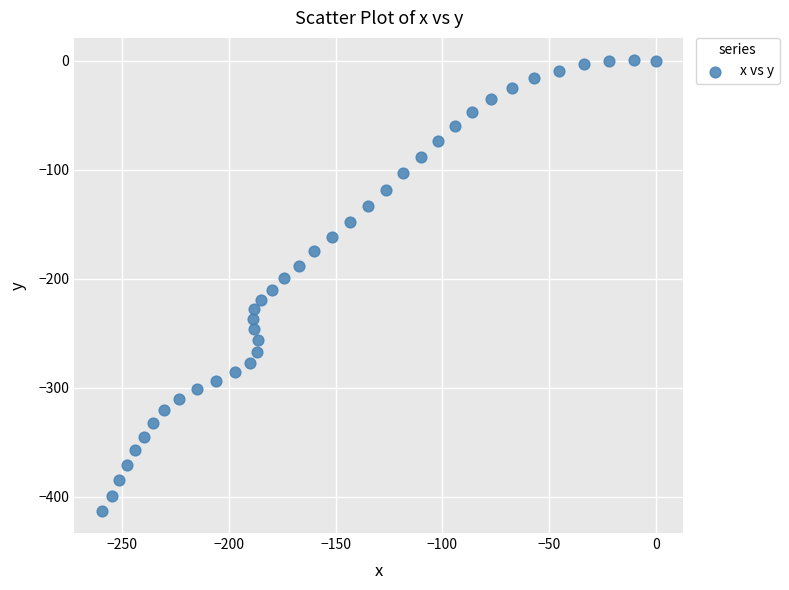

What is the range of Y values (max minus min)?

413.0